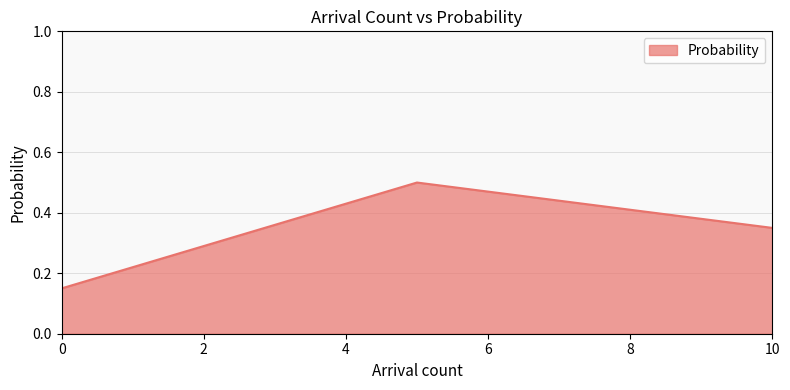

Is it true that the value at 5 is 0.3?

False